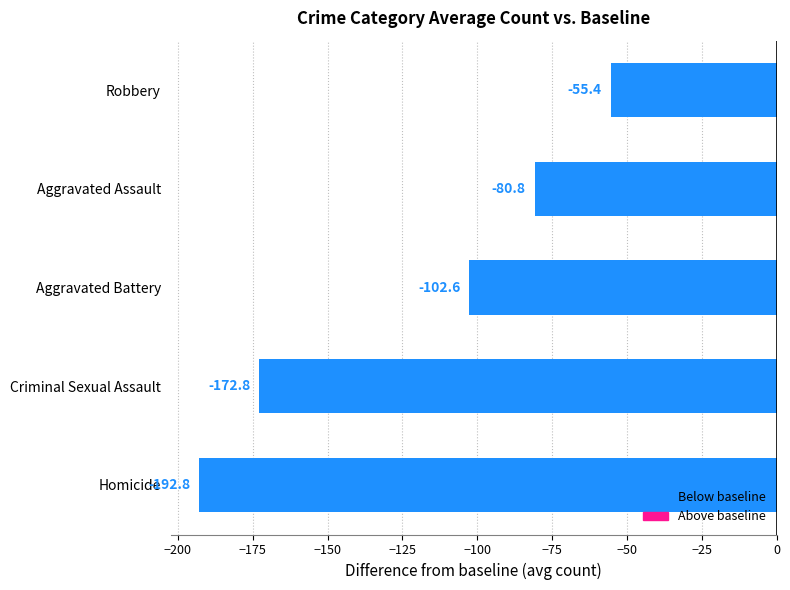

What value does the data have at Robbery?

-55.4